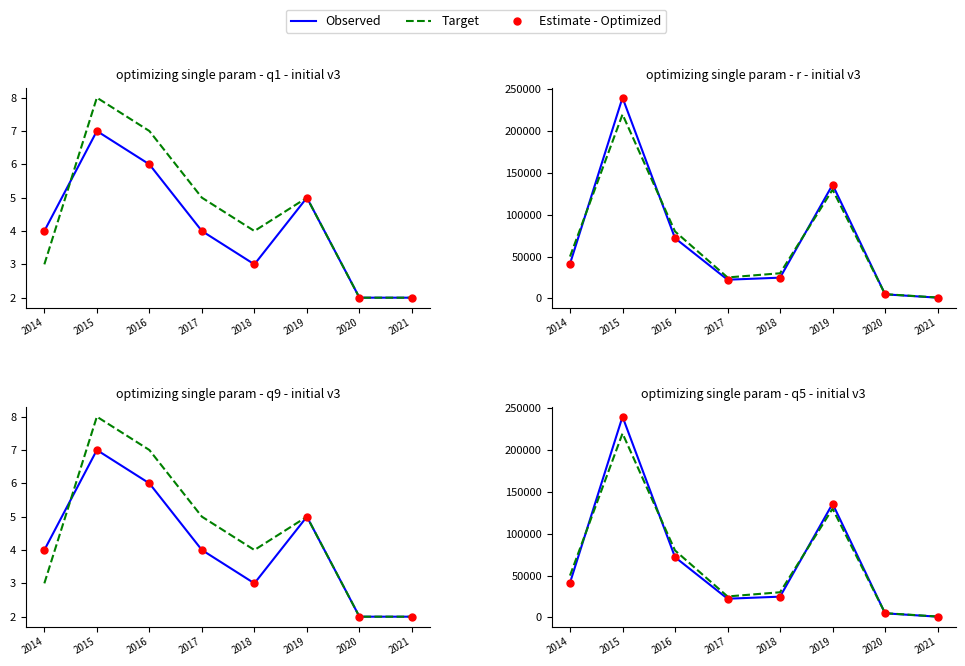

Which series reaches the minimum Y coordinate?

Observed